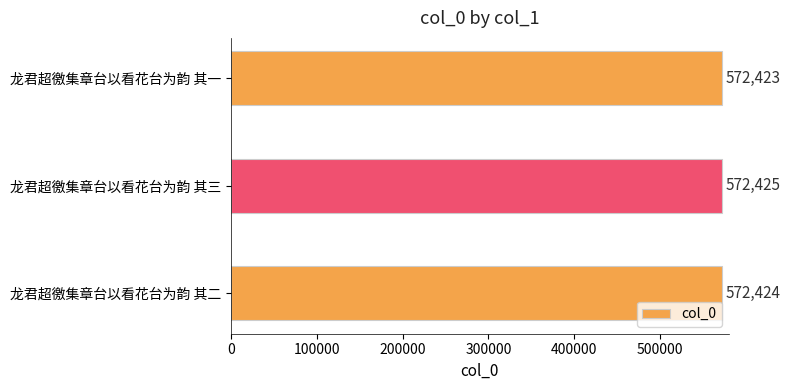

Reading top to bottom, what are all the values shown in this chart?

572423	572425	572424